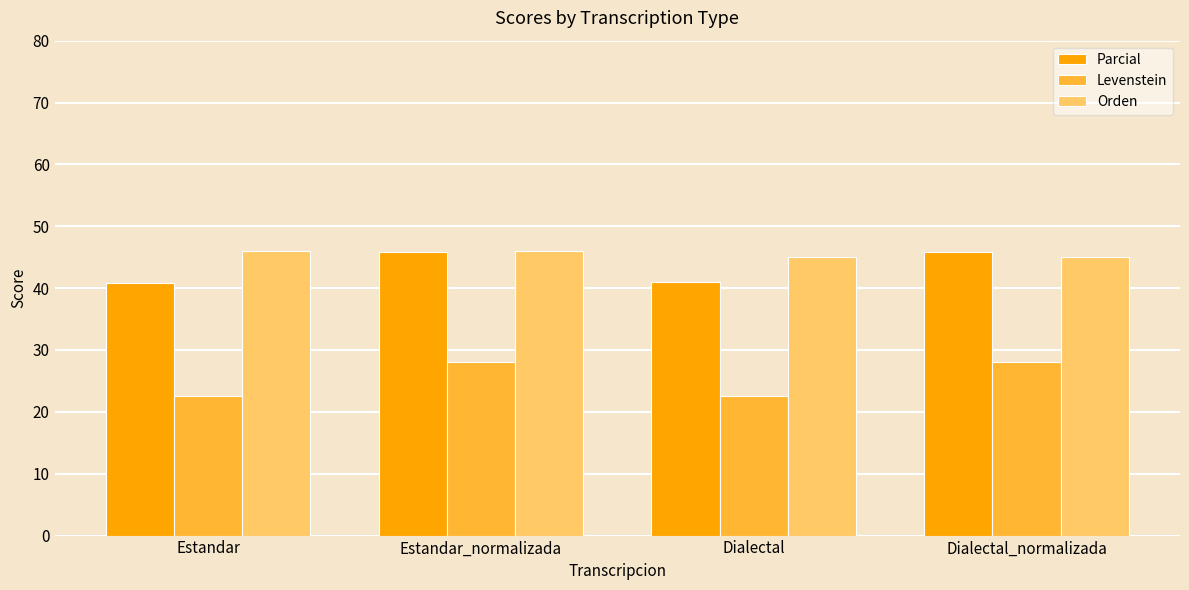

The Parcial series shows 69.7 at Estandar. True or false?

False